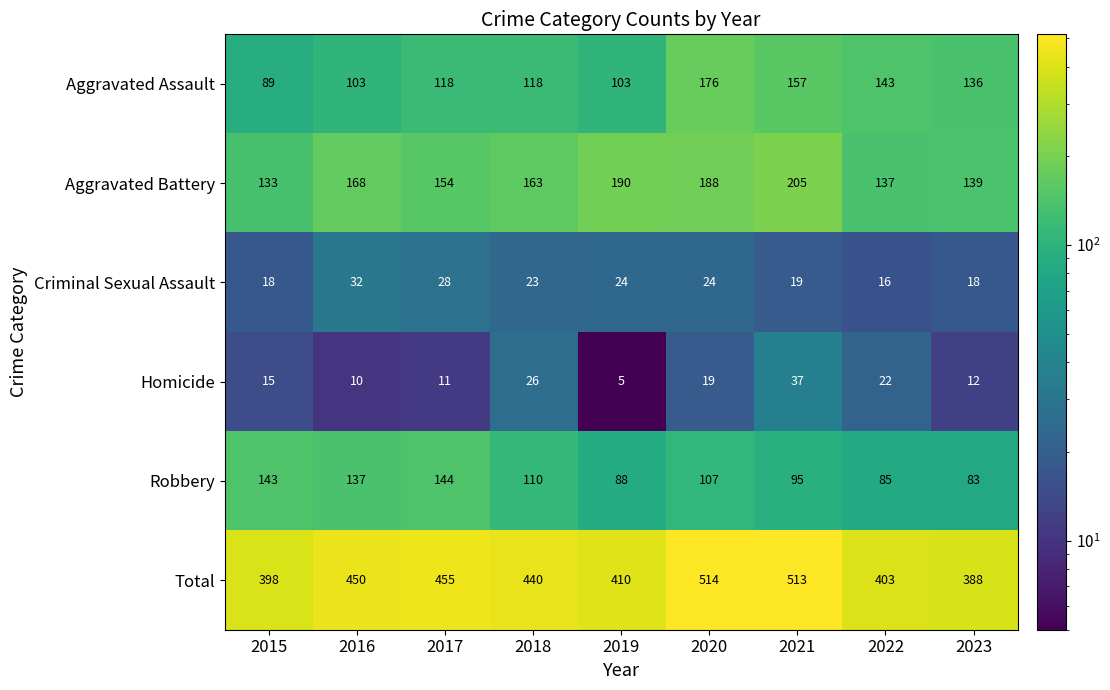

What is the approximate value of Criminal Sexual Assault at 2019, to the nearest 10?

20